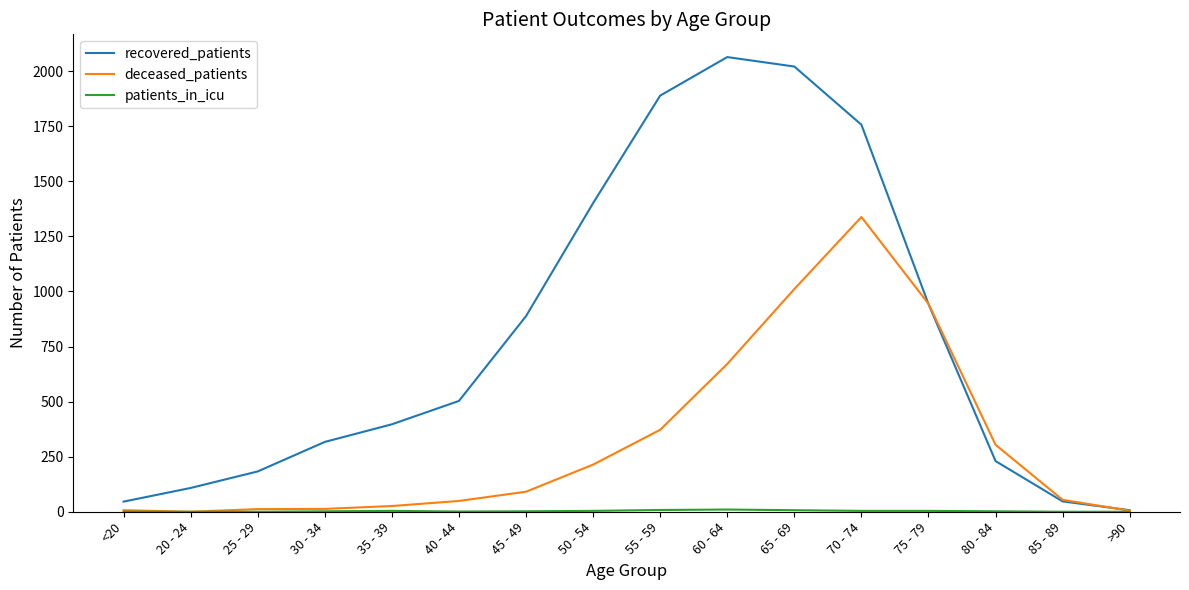

Which series has the largest total across all categories?

recovered_patients